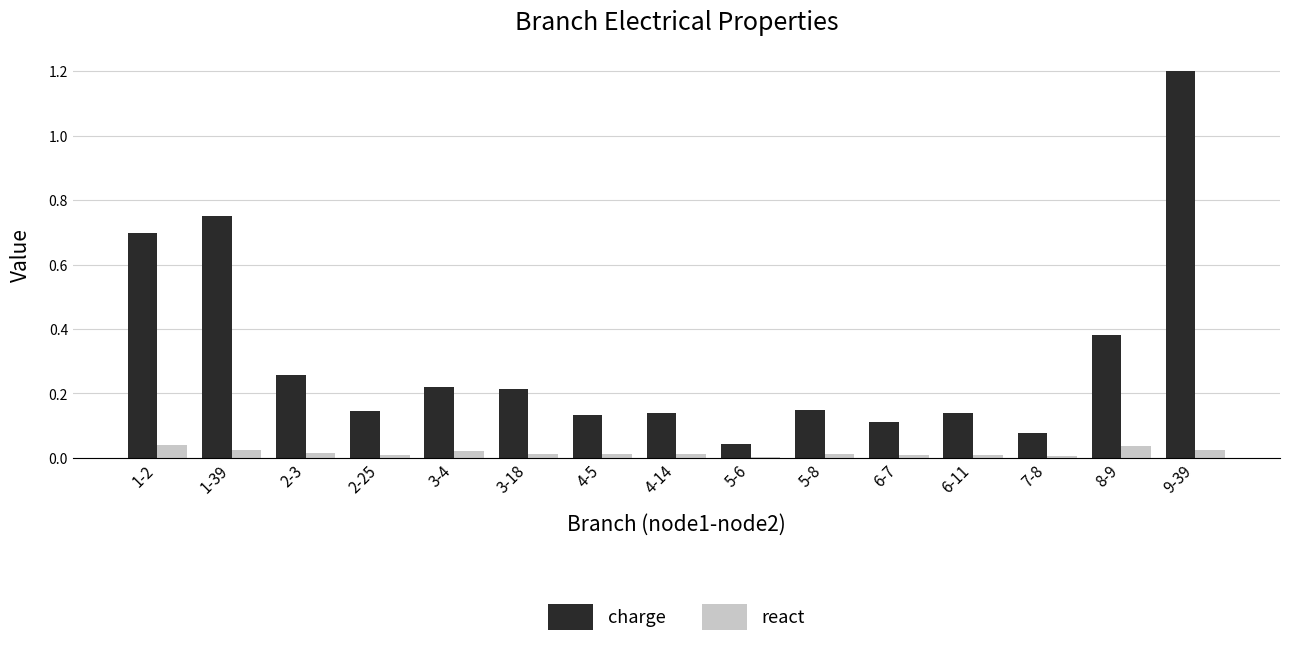

Which series has the largest range (max minus min)?

charge